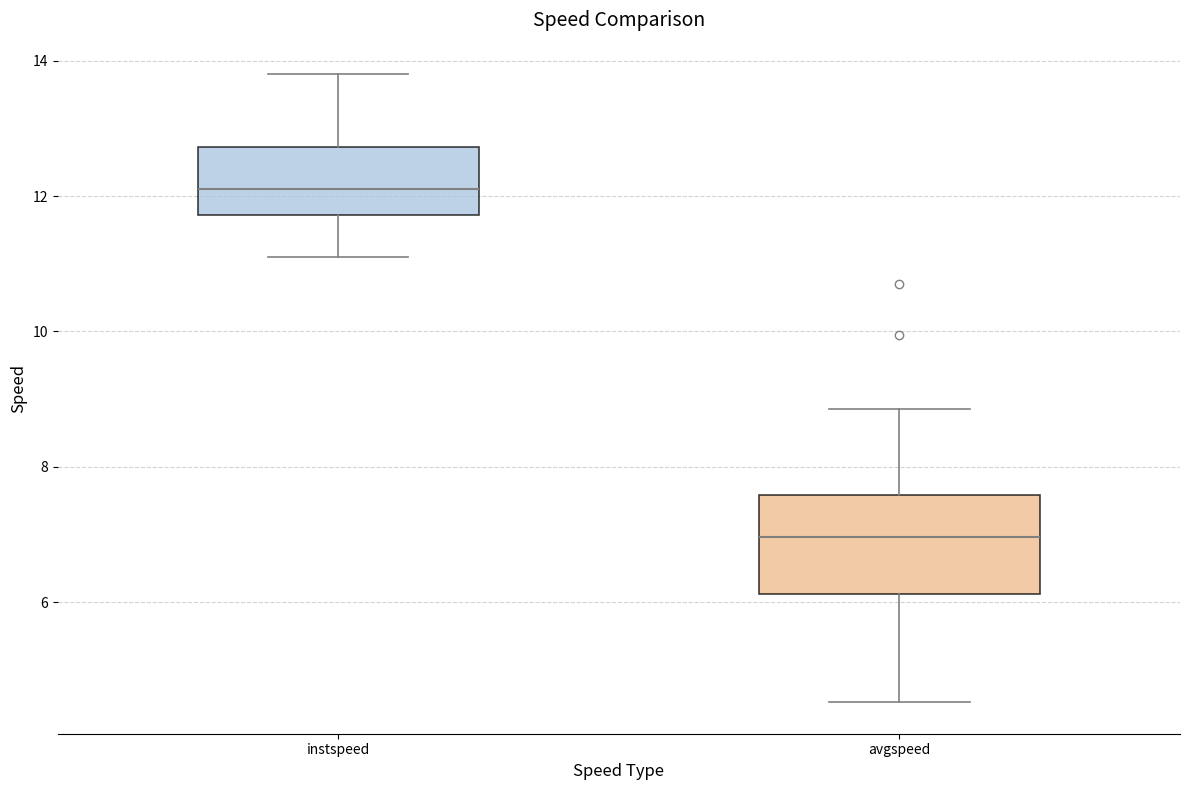

Comparing the boxes themselves (not the whiskers), which one is the tallest?

avgspeed